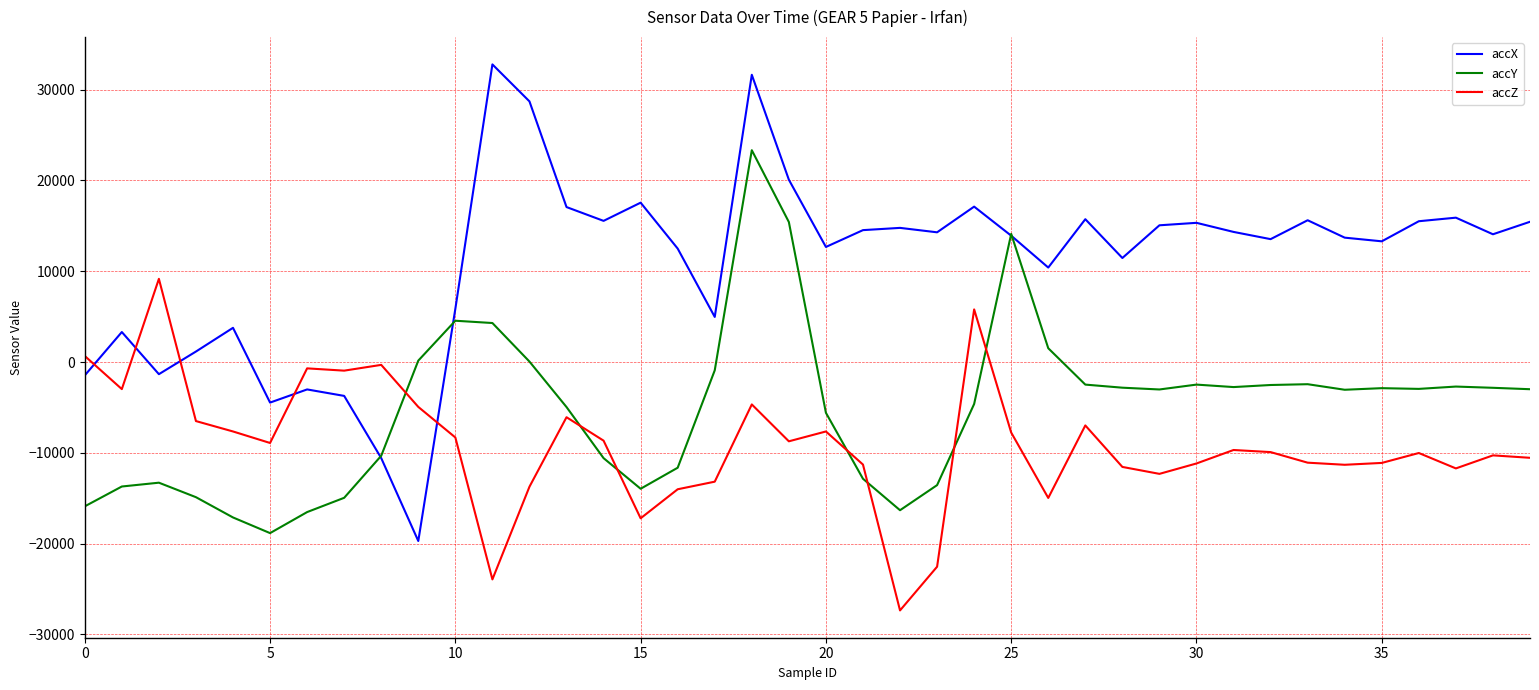

What is the maximum value for accX?

32767